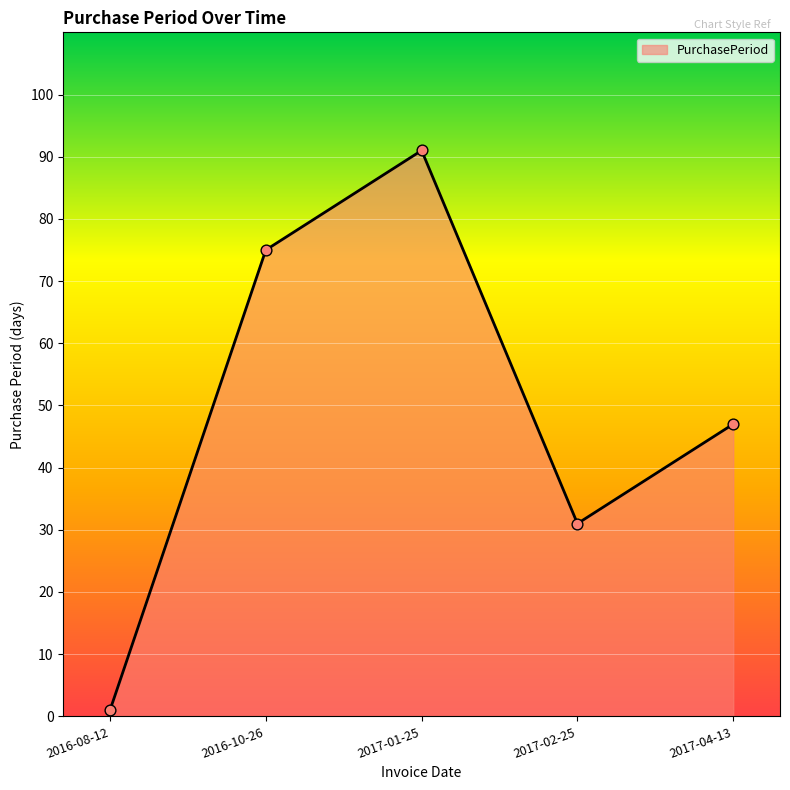

Between 2017-04-13 and 2017-02-25, which is larger?

2017-04-13